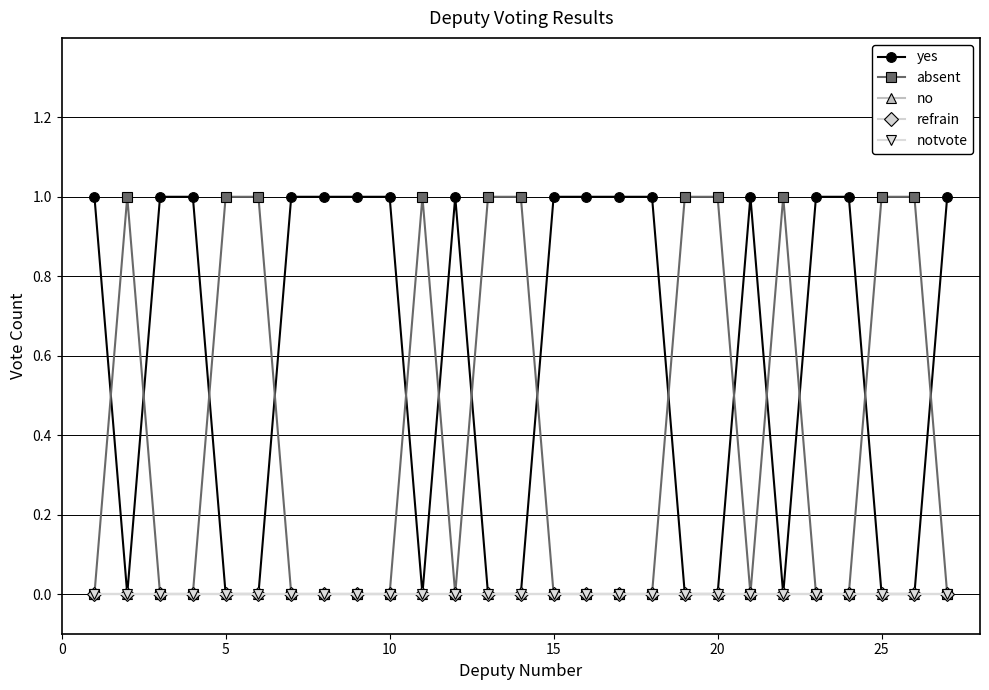

True or false: notvote and yes intersect in this chart.

False